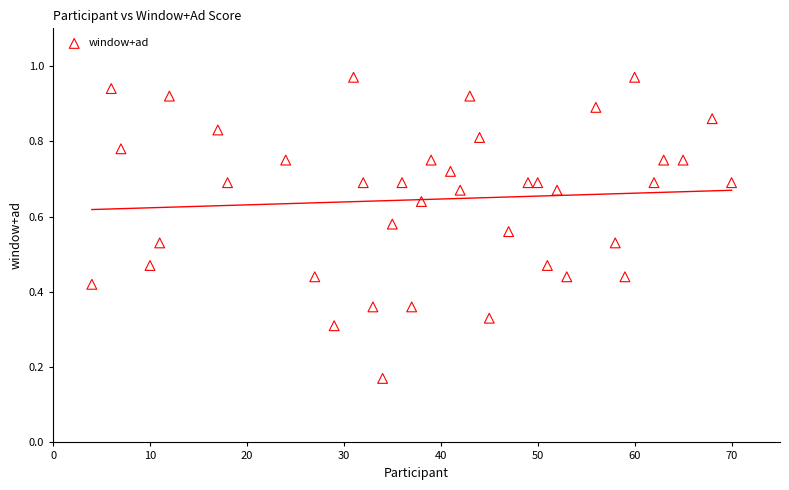

What is the range of X values (max minus min)?

66.0